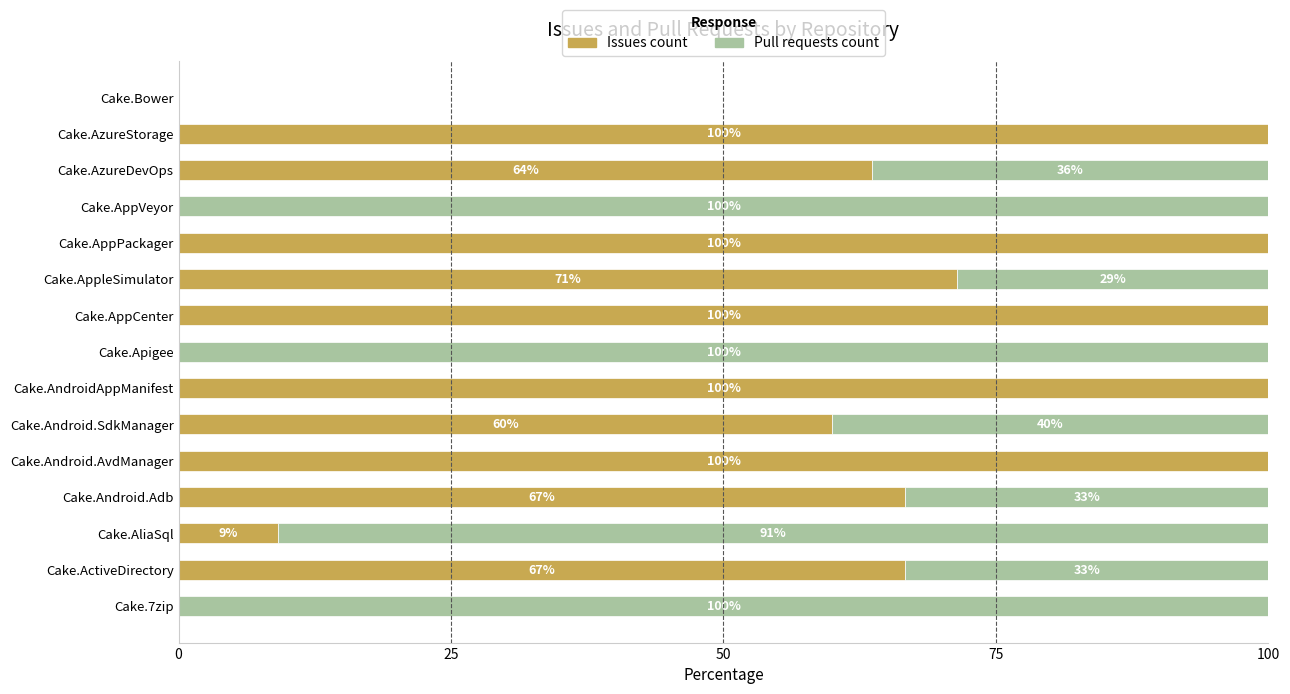

How many positive values does the Issues count series have?

11